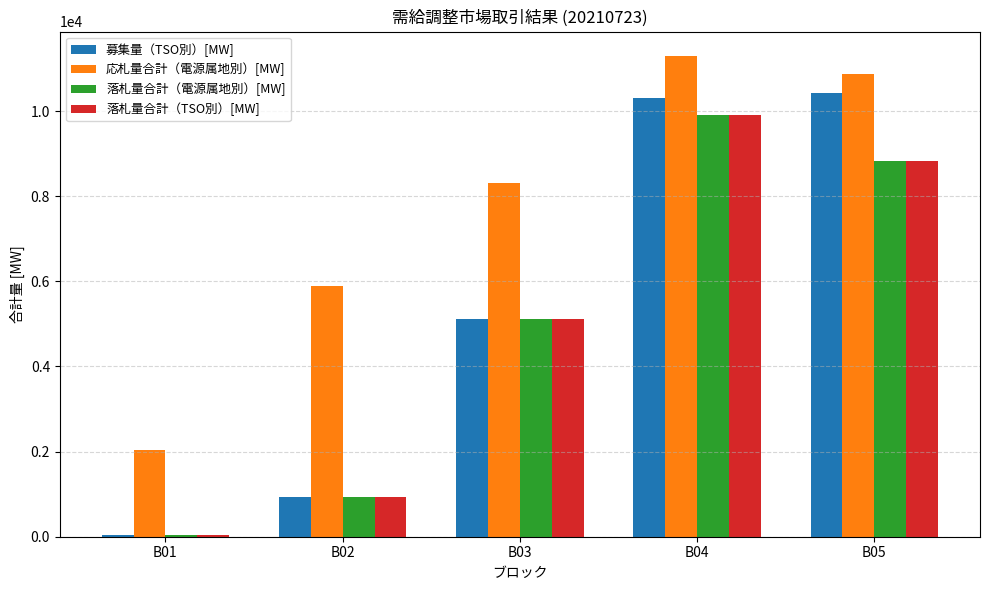

What are all the series names shown in the legend?

募集量（TSO別）[MW], 応札量合計（電源属地別）[MW], 落札量合計（電源属地別）[MW], 落札量合計（TSO別）[MW]